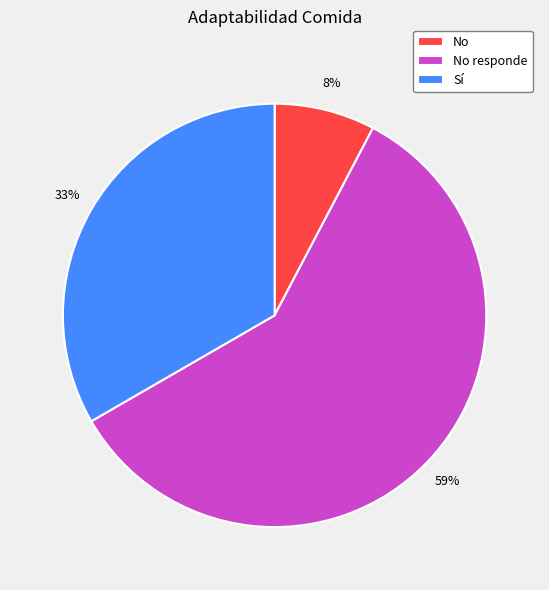

Count the number of slices in the pie.

3